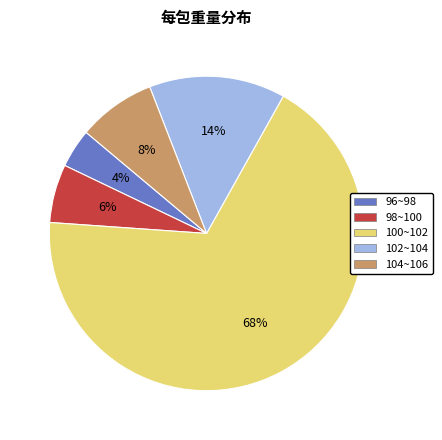

Which slice represents more than half of the pie?

100~102